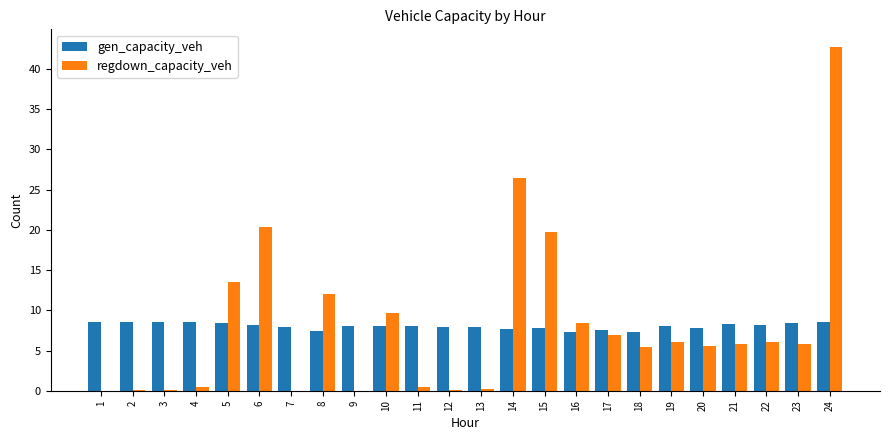

Between 14 and 18, which series saw the biggest shift?

regdown_capacity_veh